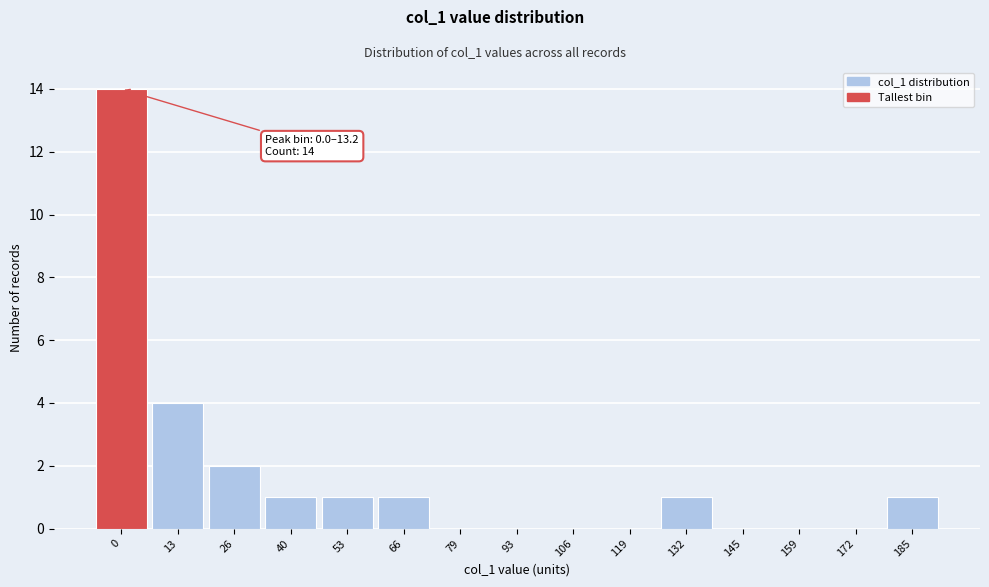

Reading right to left, transcribe all the data shown in this chart.

185=1	172=0	159=0	145=0	132=1	119=0	106=0	93=0	79=0	66=1	53=1	40=1	26=2	13=4	0=14